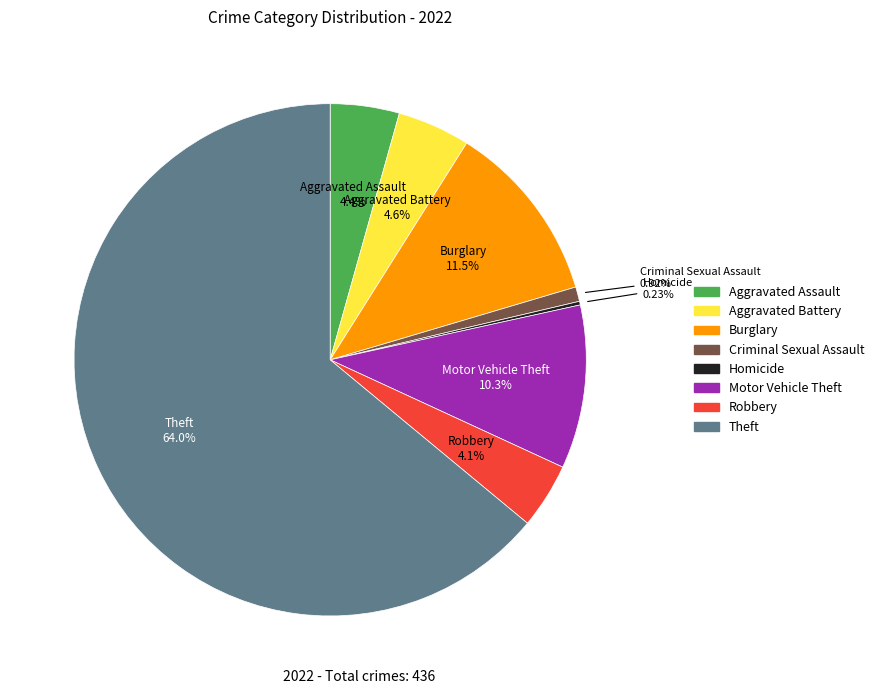

Which category has the biggest portion of the pie?

Theft